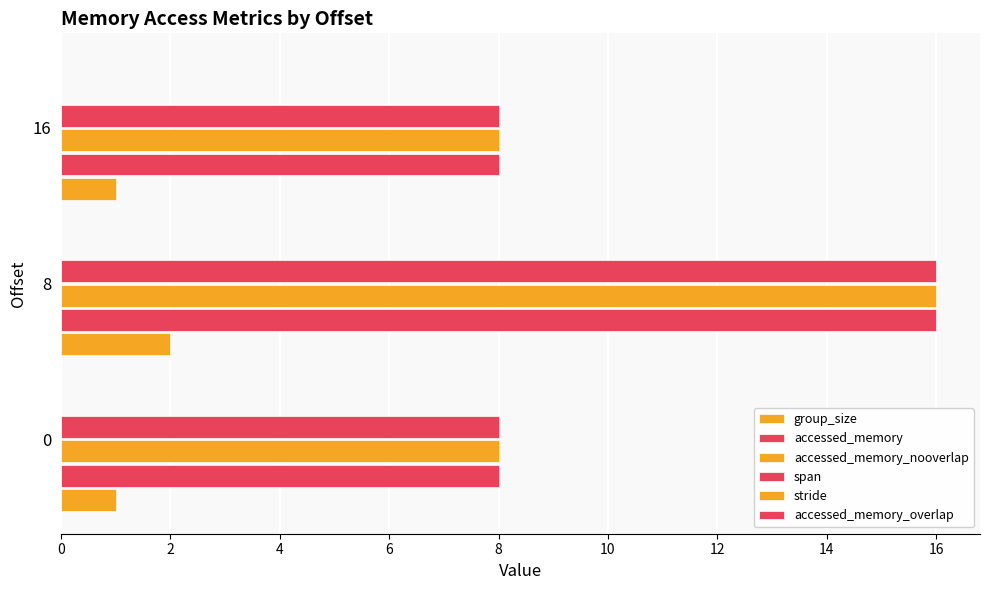

Which series has the largest total across all categories?

accessed_memory